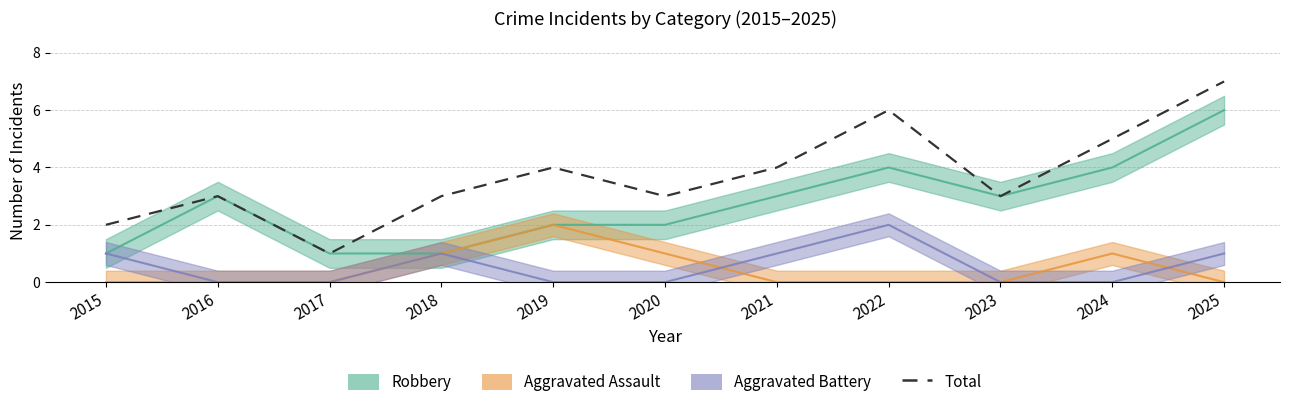

Does the chart display data point markers on the line(s)?

No